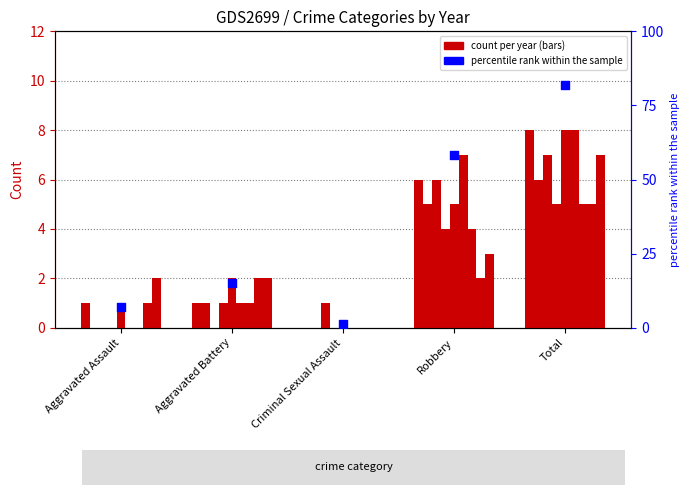

Between Aggravated Battery and Robbery, which is larger?

Robbery